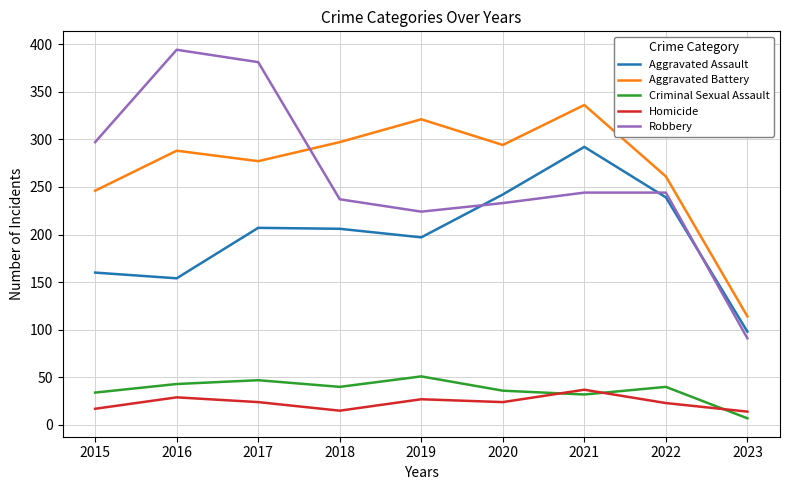

The value of Homicide at 2015 is 17. True or false?

True